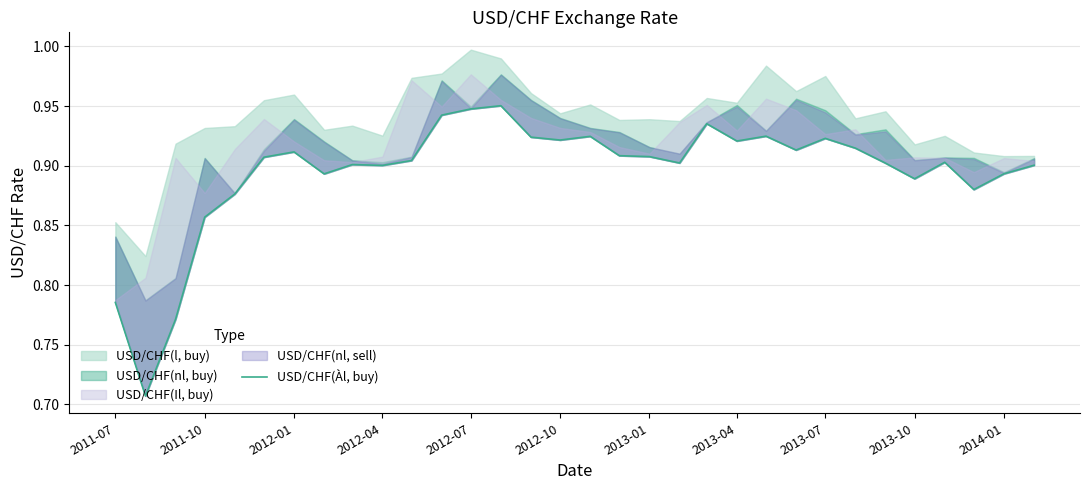

Is it true that the value at 2013-04 is 0.5?

False